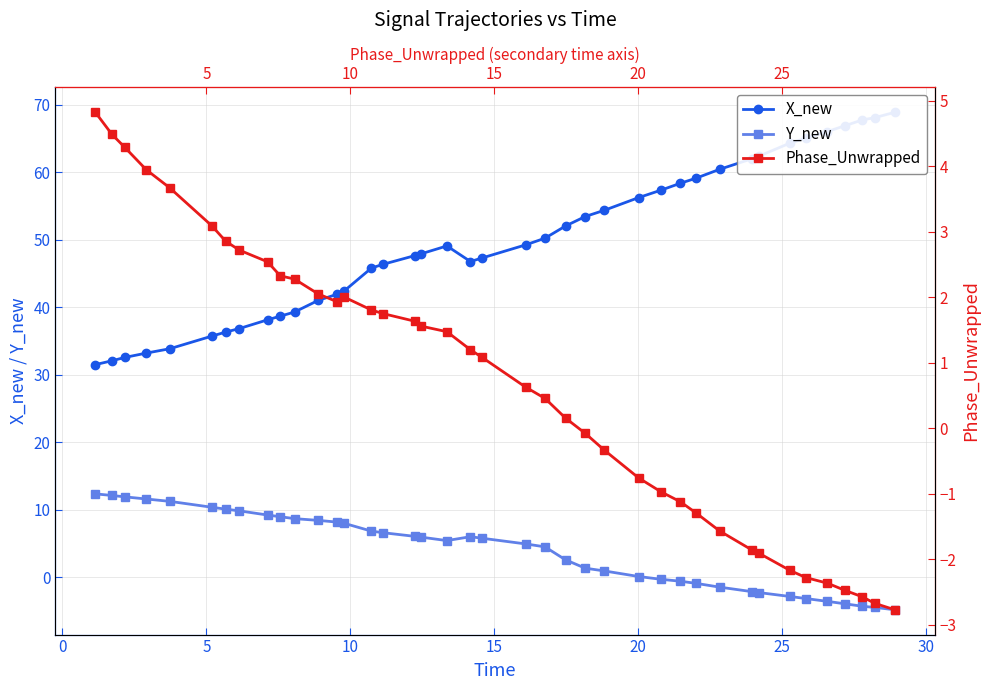

What is the value of the Y_new point at the 37th from the left?

-3.9